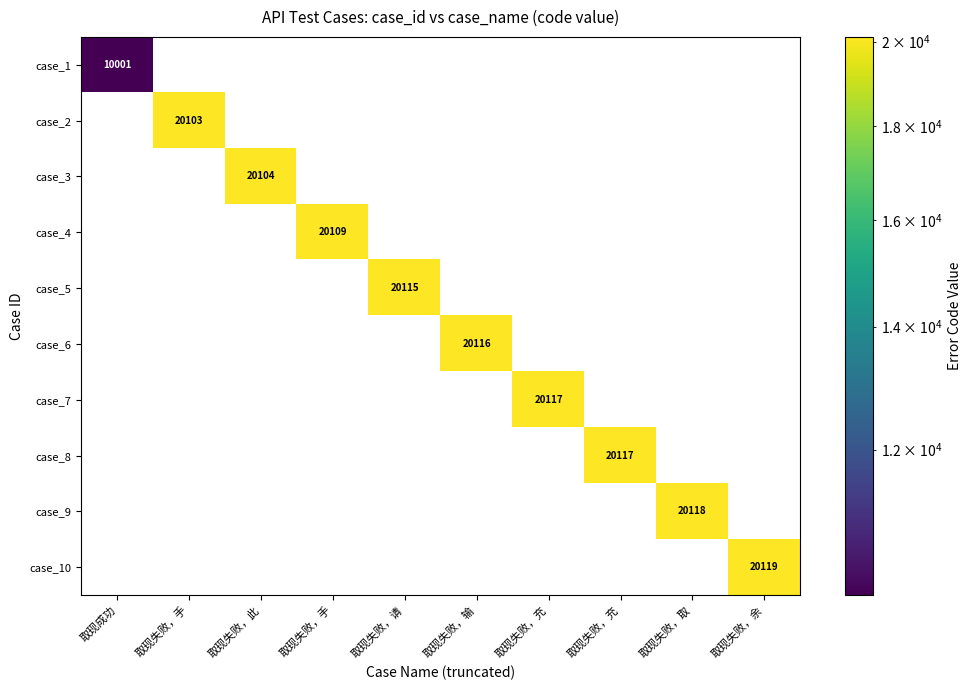

The value of case_3 at 取现失败，充 is 13993. True or false?

False